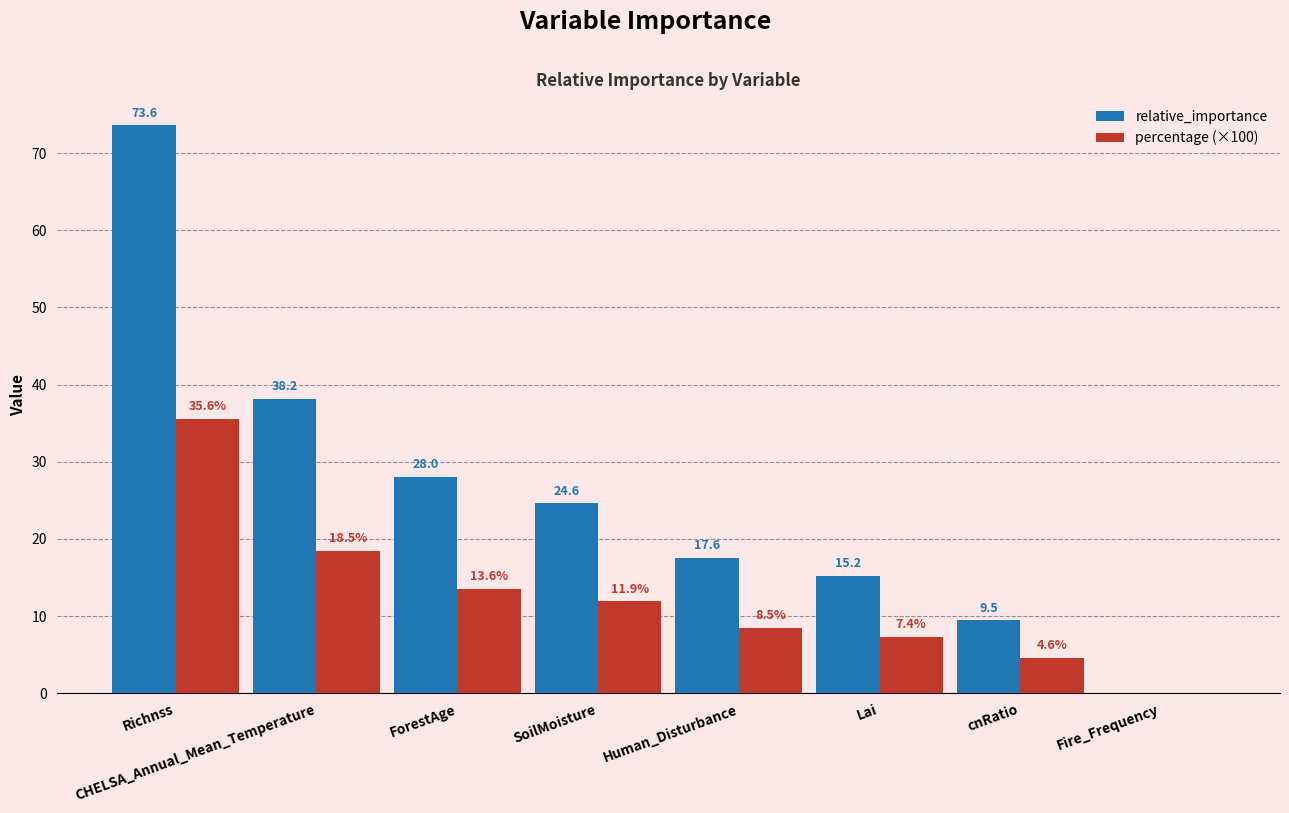

Is it true that percentage (×100) equals 8.5 at Human_Disturbance?

True